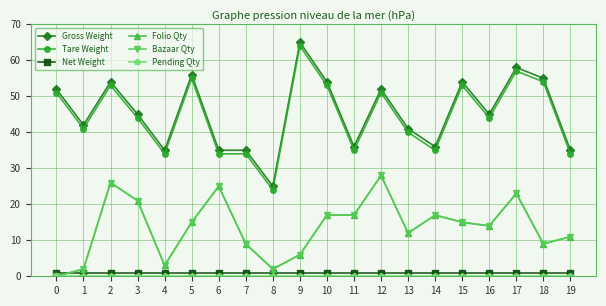

The value of Net Weight at 11 is 1. True or false?

True